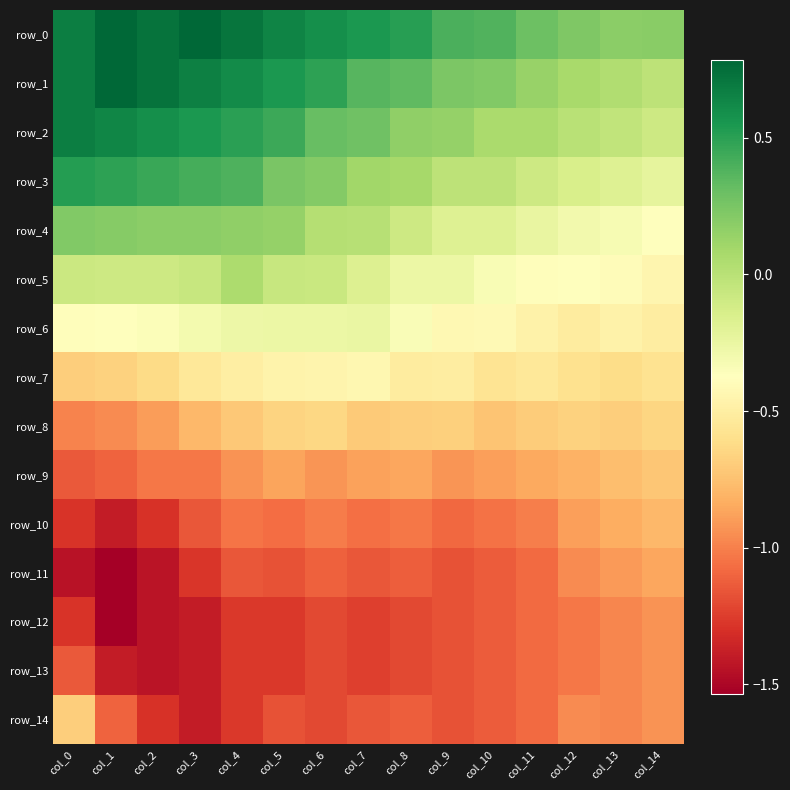

What is the sum of the row_14 values at col_14 and col_8?

-2.1